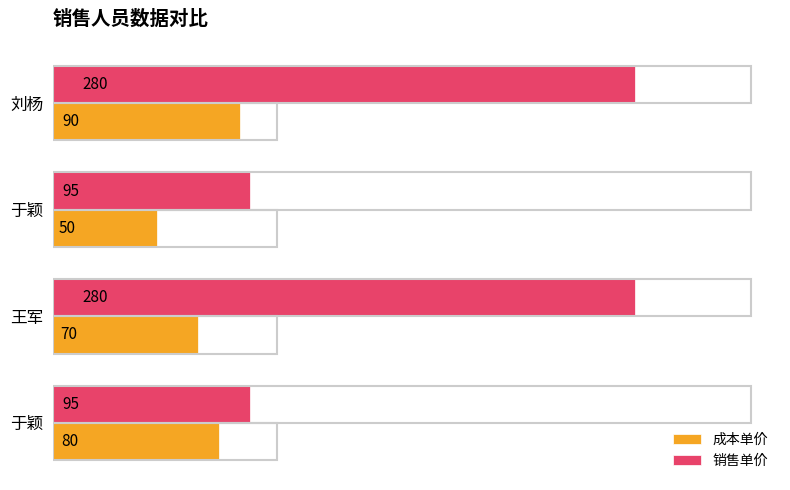

What is the average value of the 销售单价 series?

188